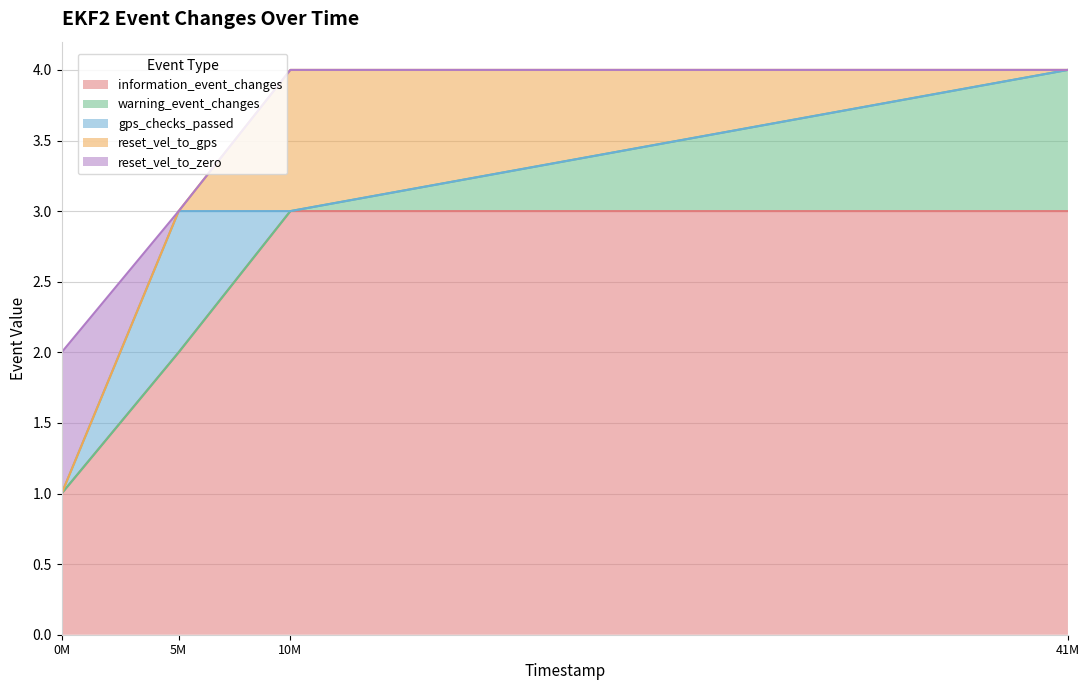

Reading left to right, transcribe all the data shown in this chart.

information_event_changes: 796000=1	5511000=2	10011000=3	41339000=3
warning_event_changes: 796000=0	5511000=0	10011000=0	41339000=1
gps_checks_passed: 796000=0	5511000=1	10011000=0	41339000=0
reset_vel_to_gps: 796000=0	5511000=0	10011000=1	41339000=0
reset_vel_to_zero: 796000=1	5511000=0	10011000=0	41339000=0